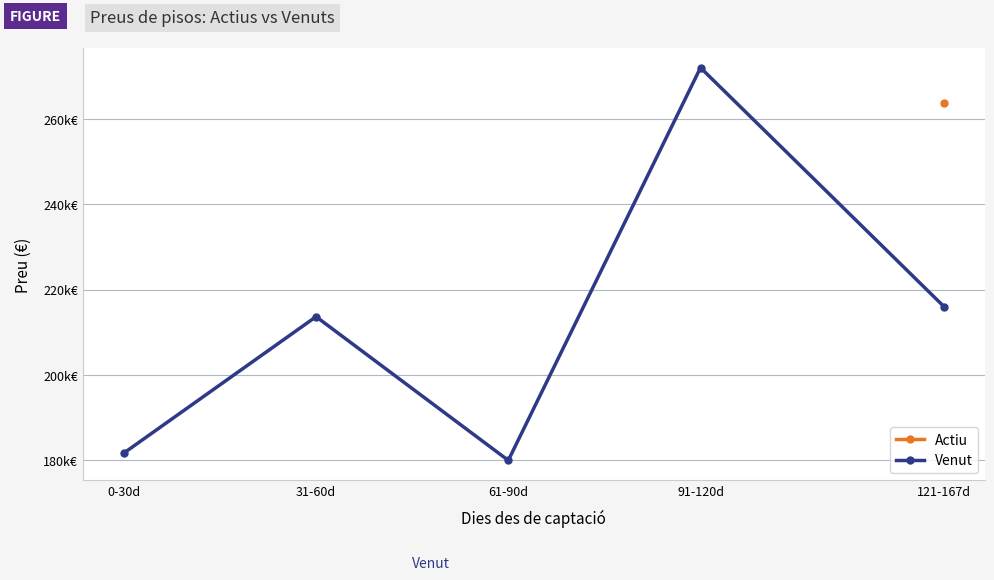

What is the greatest value displayed?

272015.0